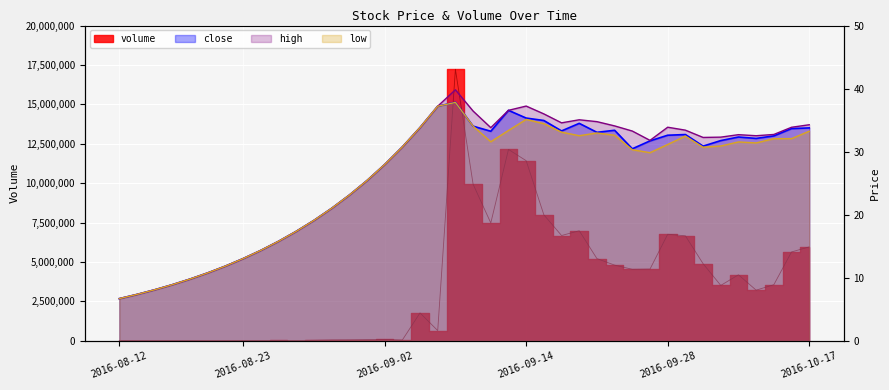

What is the sum of all close values?

1042.9